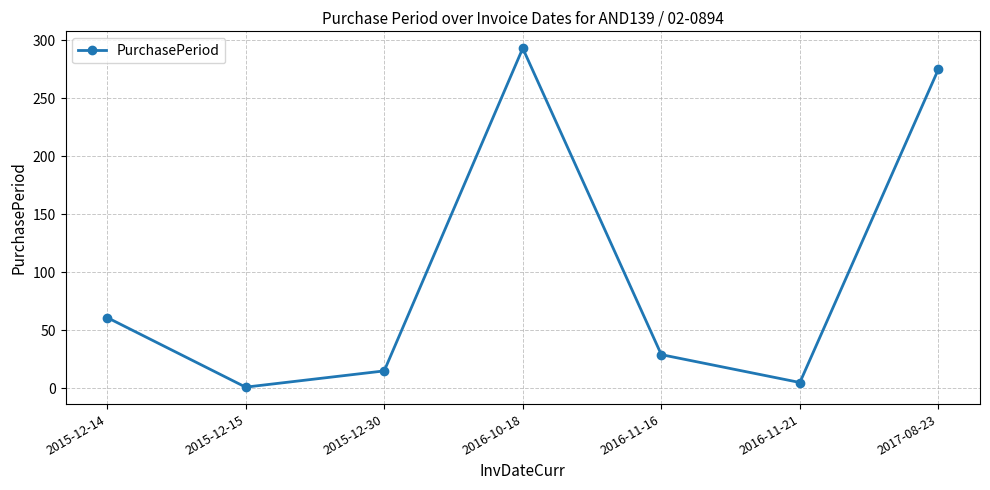

Rank the categories by value from lowest to highest.

2015-12-15, 2016-11-21, 2015-12-30, 2016-11-16, 2015-12-14, 2017-08-23, 2016-10-18